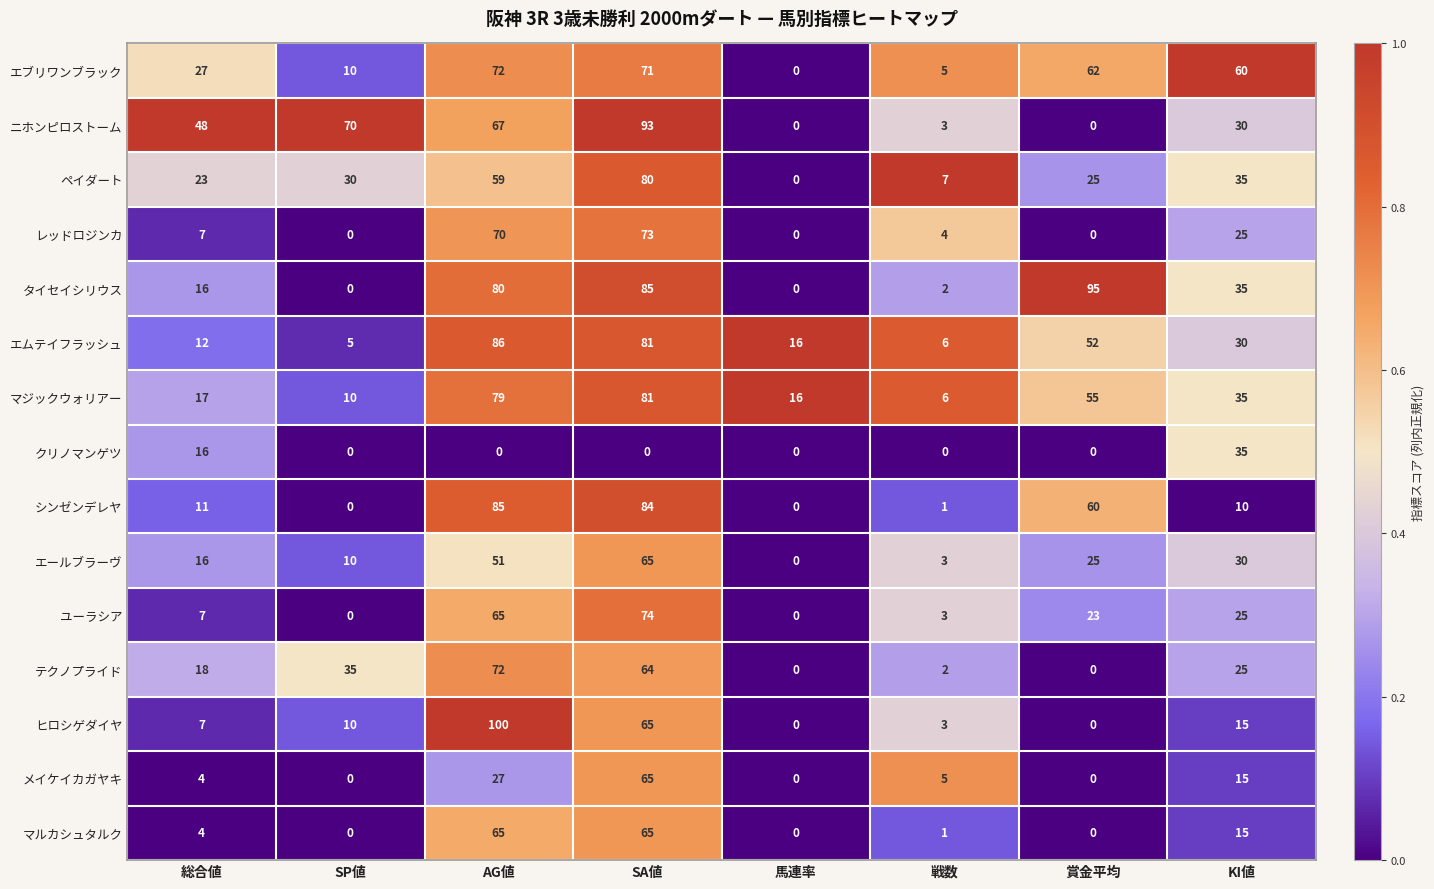

At which category does the chart reach its peak across all series?

AG値